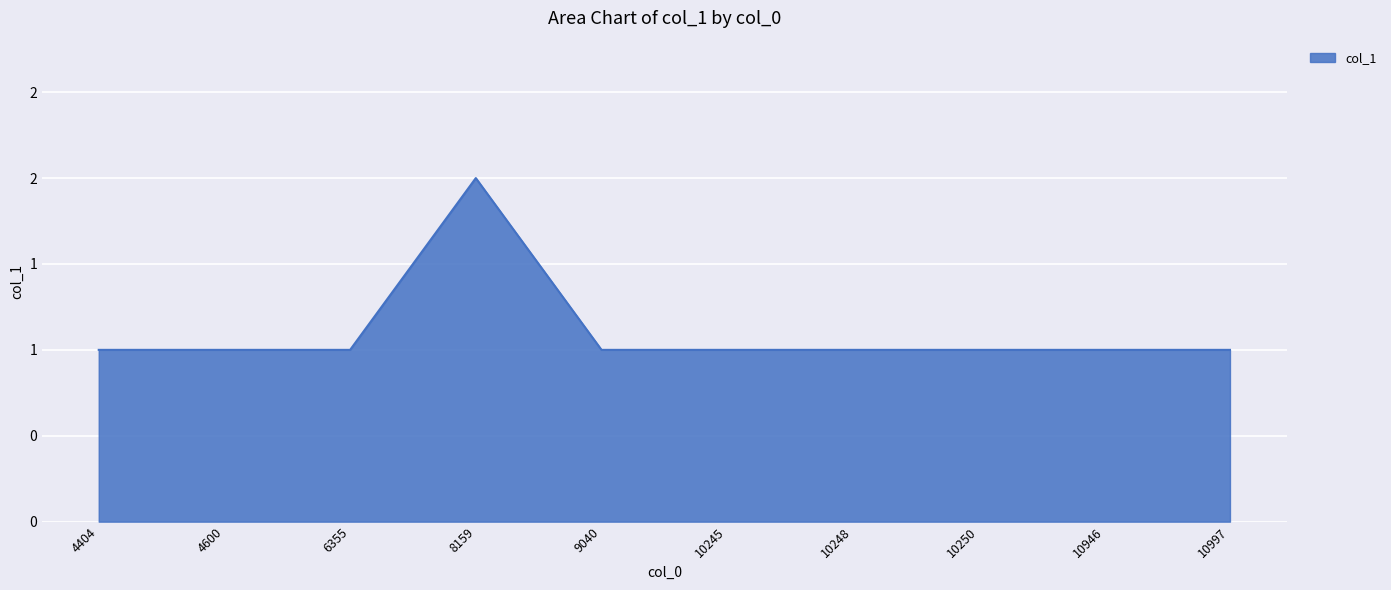

Does the chart have visible grid lines?

Yes